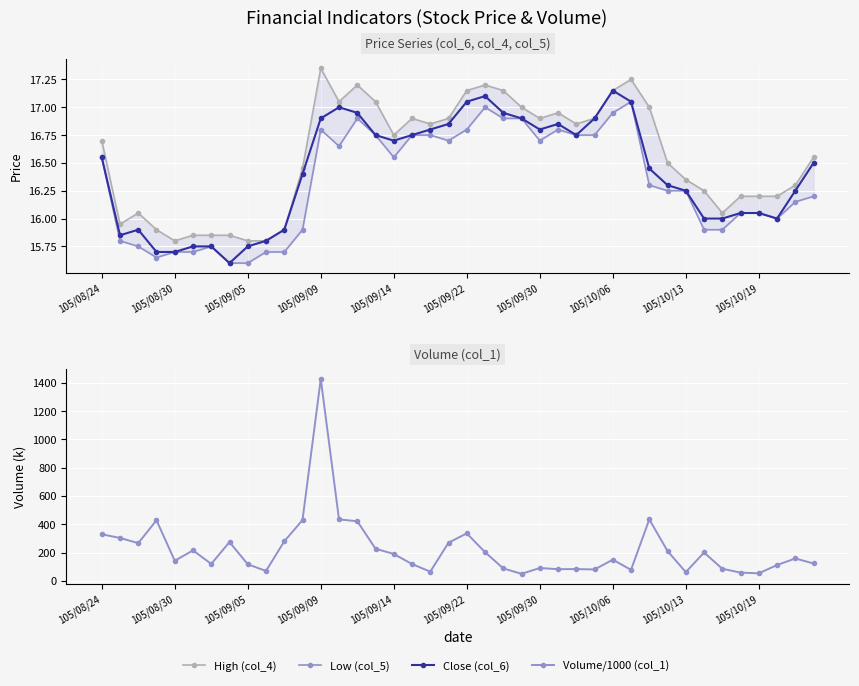

Which series has the largest total across all categories?

Volume/1000 (col_1)